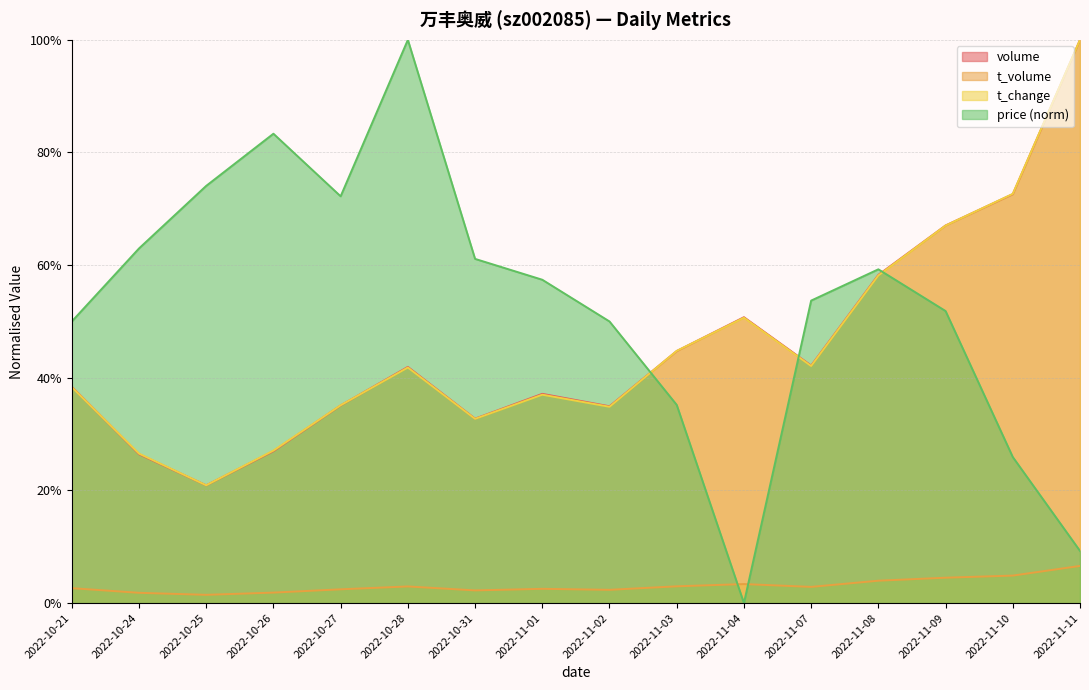

How many data points does each series have?

16